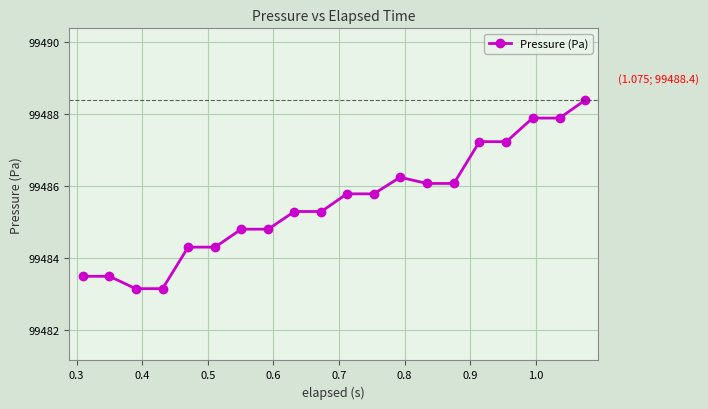

What is the maximum value shown in the chart?

99488.4